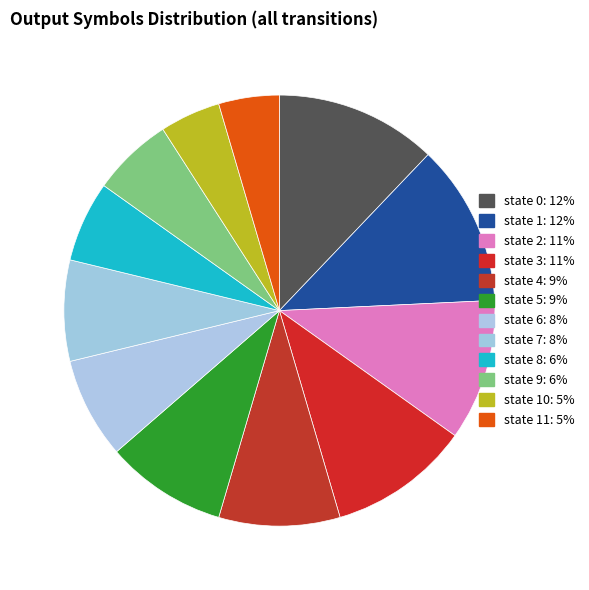

How many slices are in this pie chart?

12